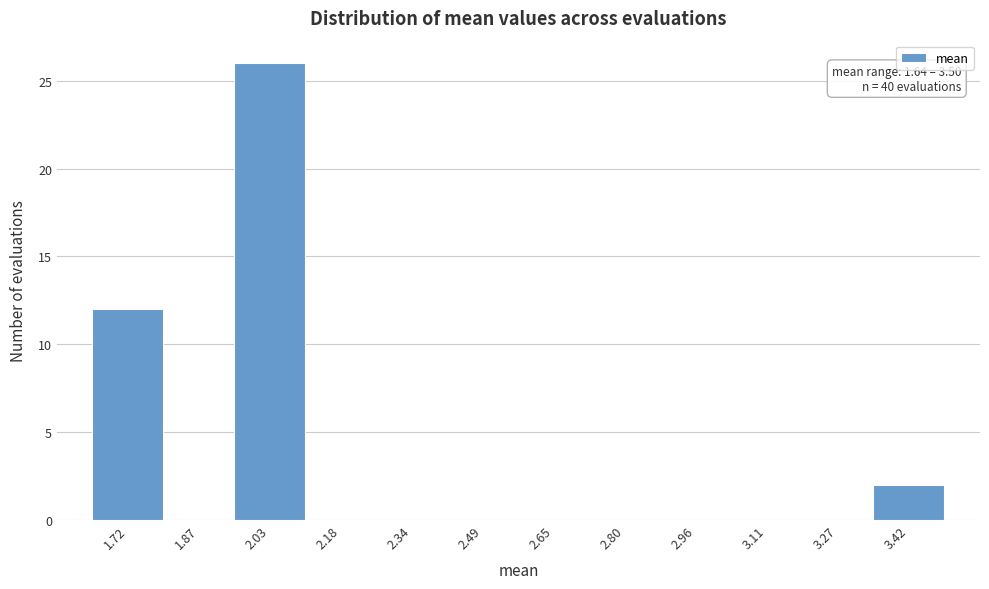

Which range on the x-axis has the tallest bar?

1.94 to 2.10